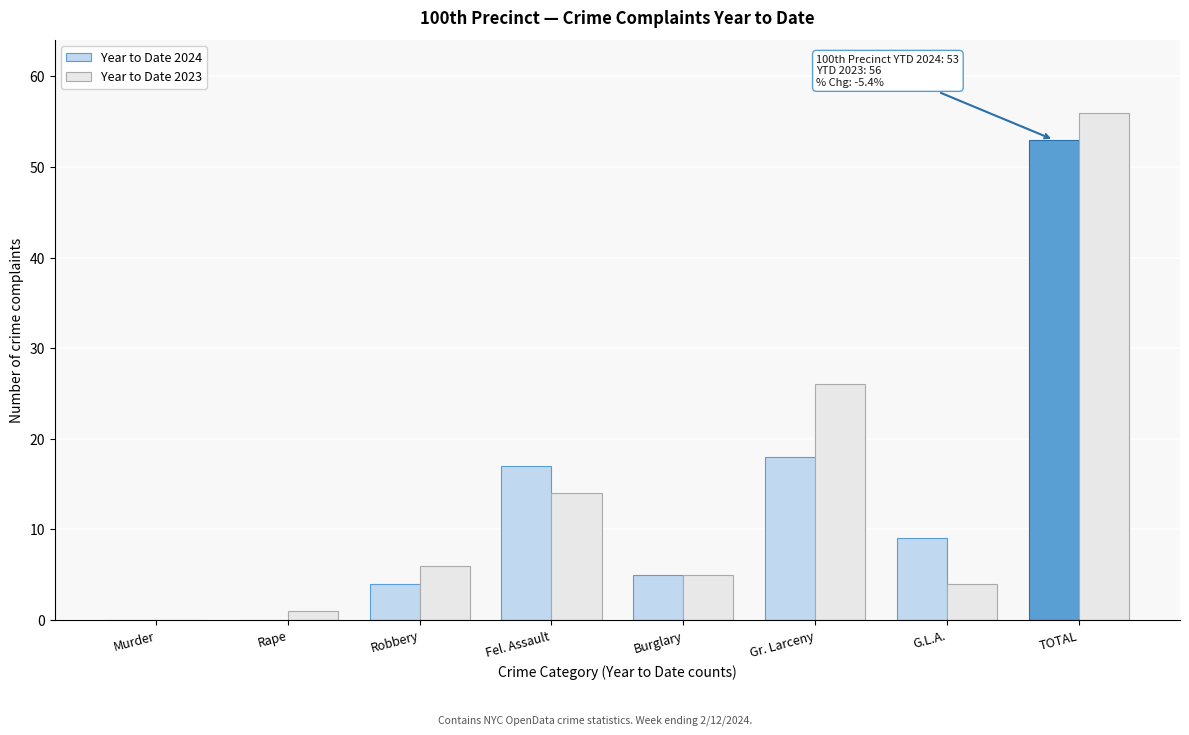

Reading left to right, list all the values displayed in this chart.

Year to Date 2024: Murder=0	Rape=0	Robbery=4	Fel. Assault=17	Burglary=5	Gr. Larceny=18	G.L.A.=9	TOTAL=53
Year to Date 2023: Murder=0	Rape=1	Robbery=6	Fel. Assault=14	Burglary=5	Gr. Larceny=26	G.L.A.=4	TOTAL=56